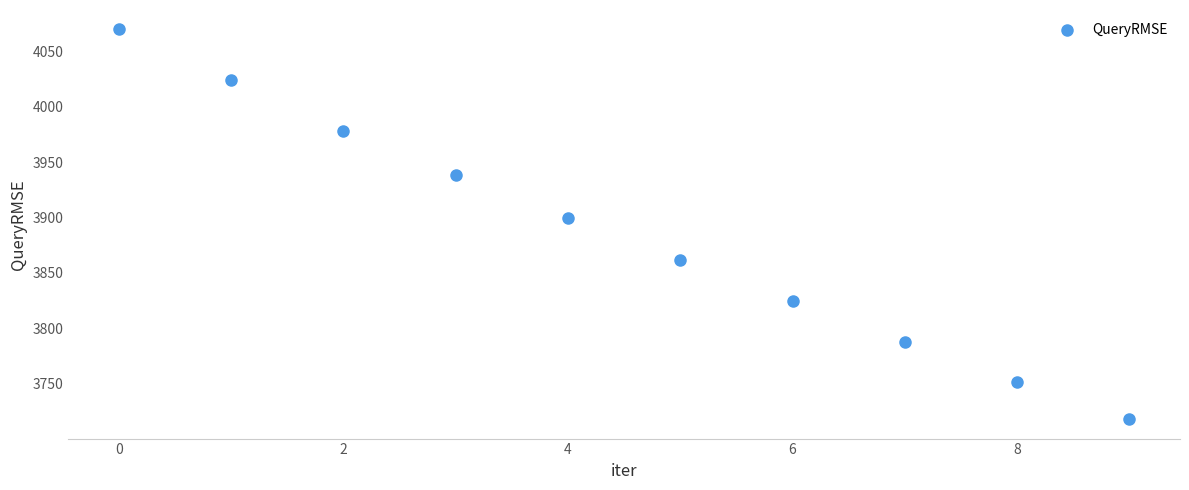

What Y value in the scatter plot is closest to 3893?

3900.0